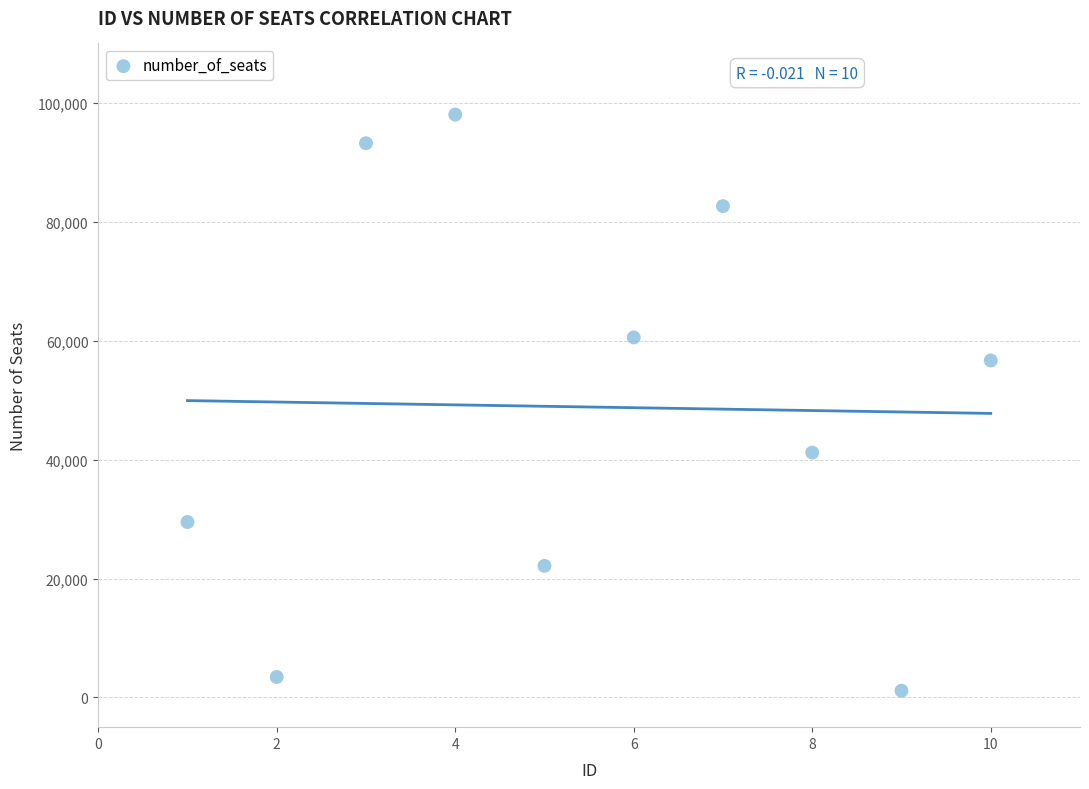

What is the range of X values (max minus min)?

9